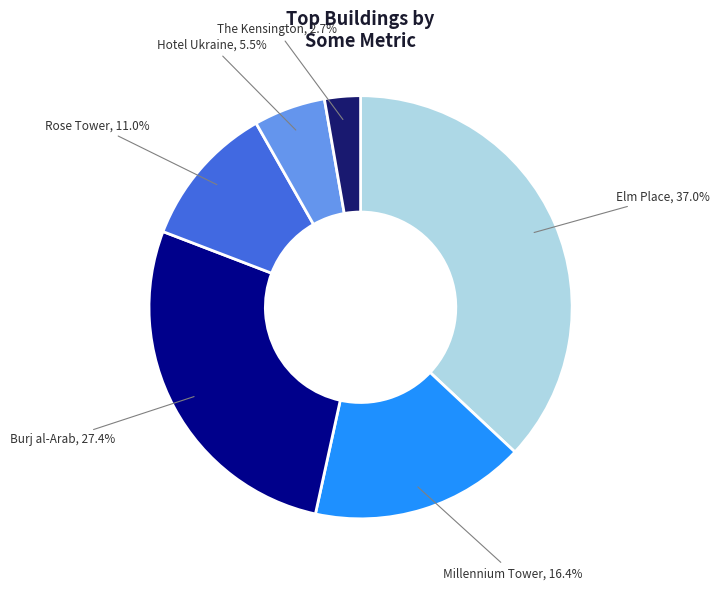

Which category has the smallest portion of the pie?

The Kensington